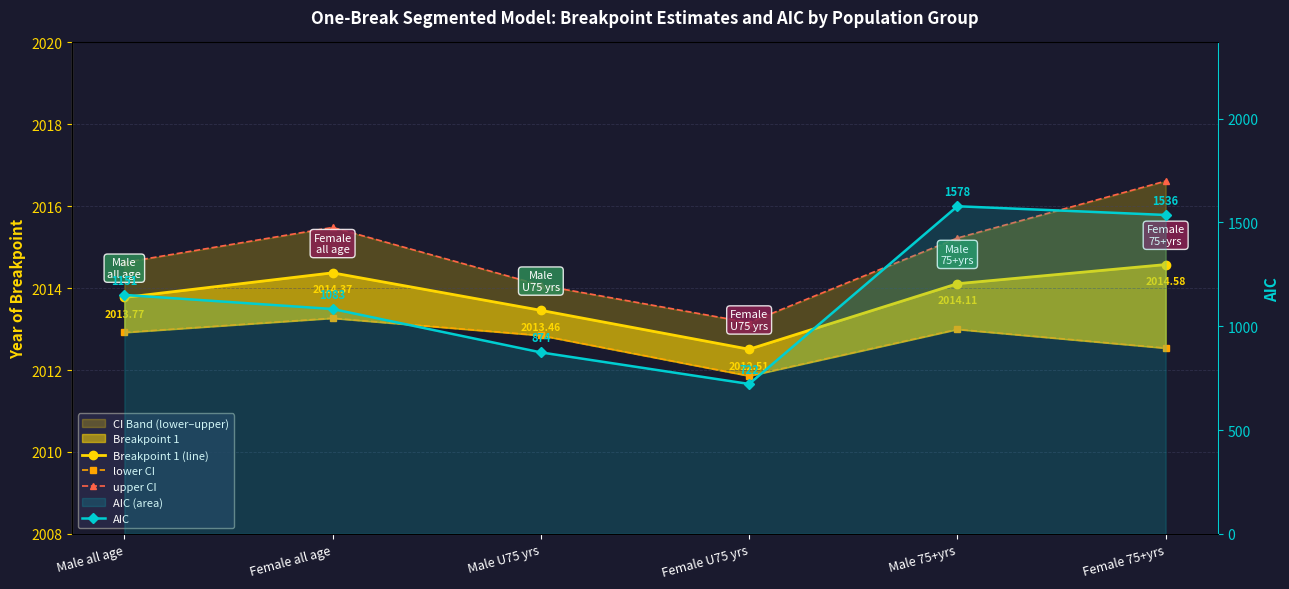

Rank the series at Male U75 yrs from lowest to highest value.

AIC, lower CI, Breakpoint 1 (line), upper CI